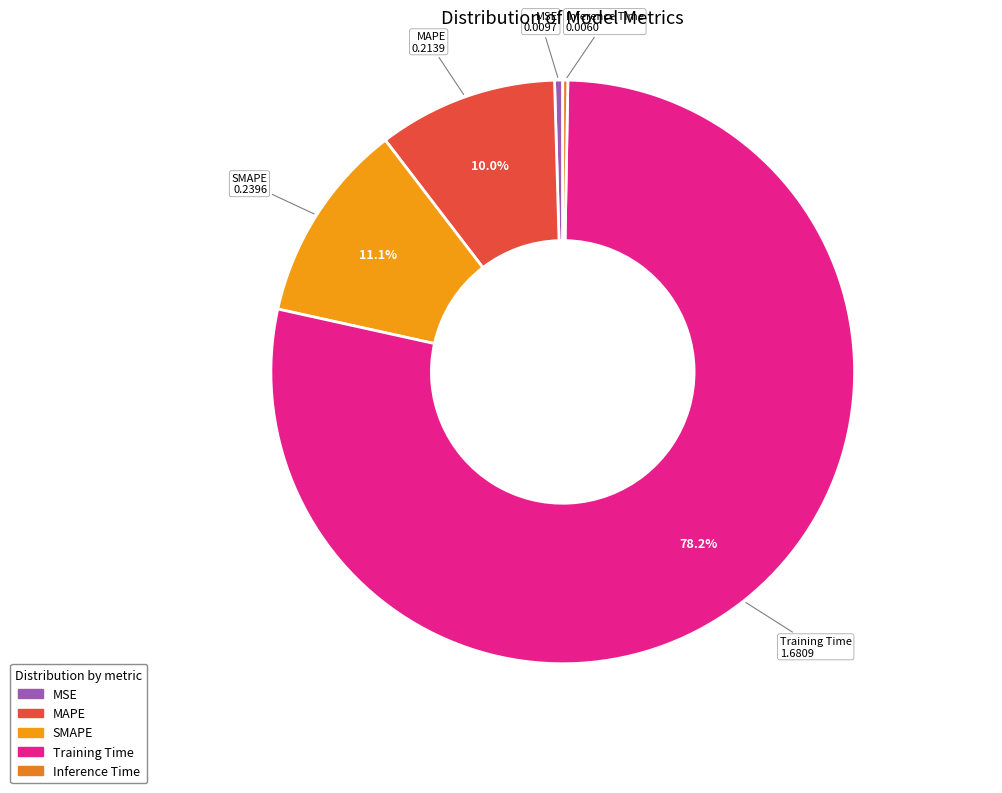

How many slices are in this pie chart?

5